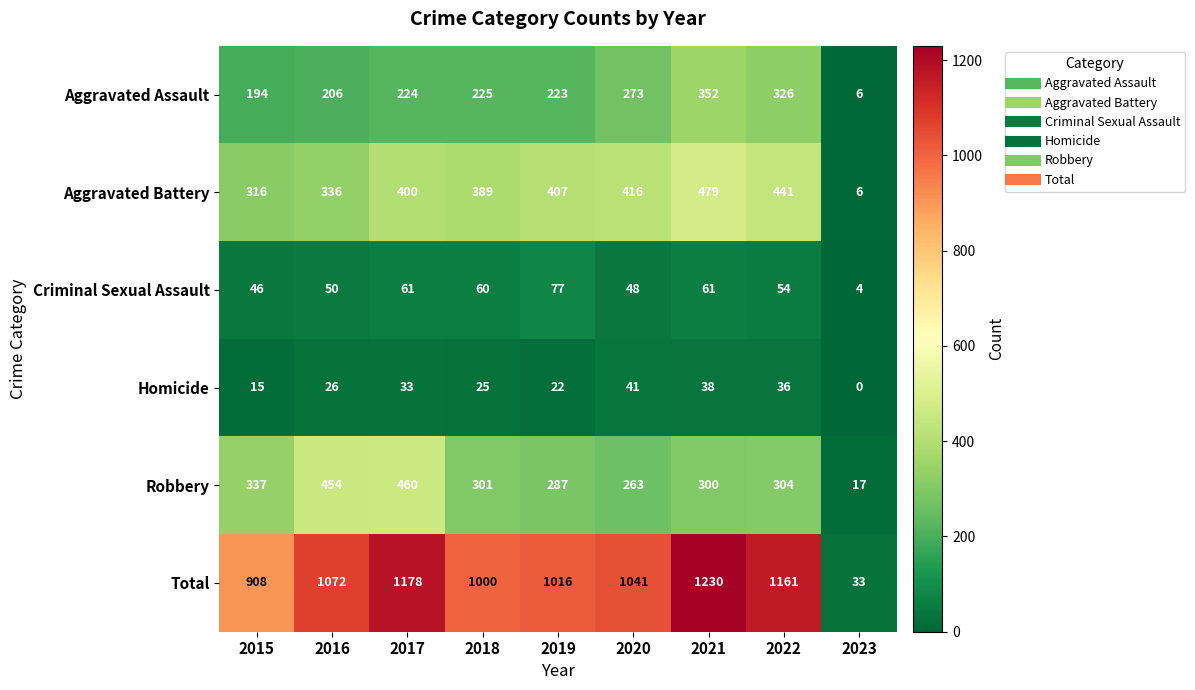

Which series changed the most between 2018 and 2022?

Total